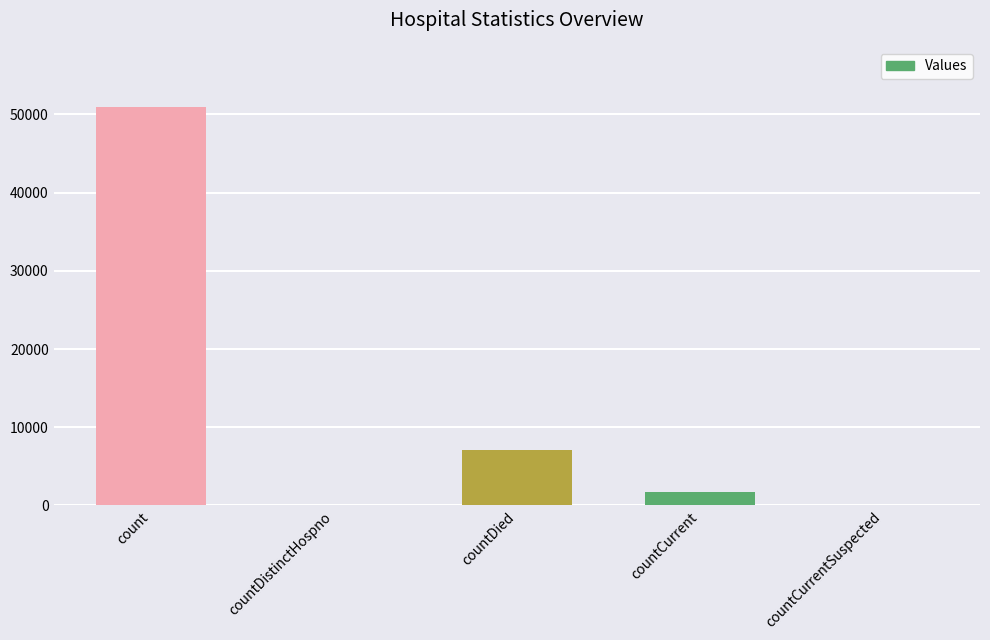

What is the sum of the values at countCurrentSuspected and countDied?

7136